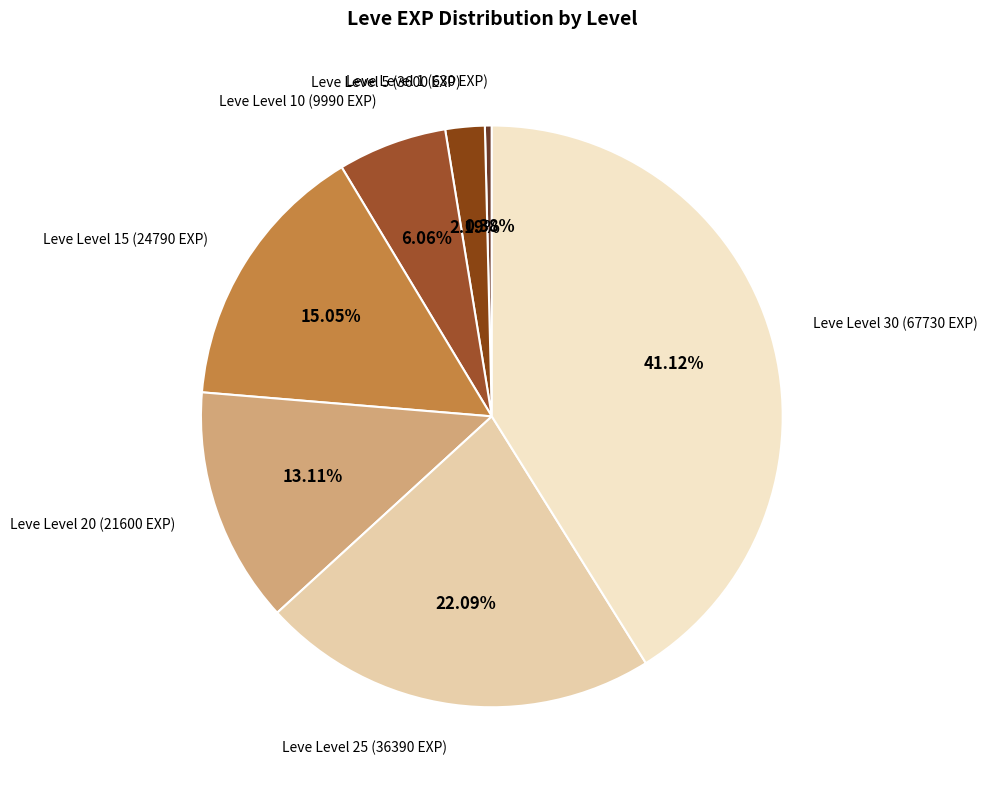

Count the number of slices in the pie.

7